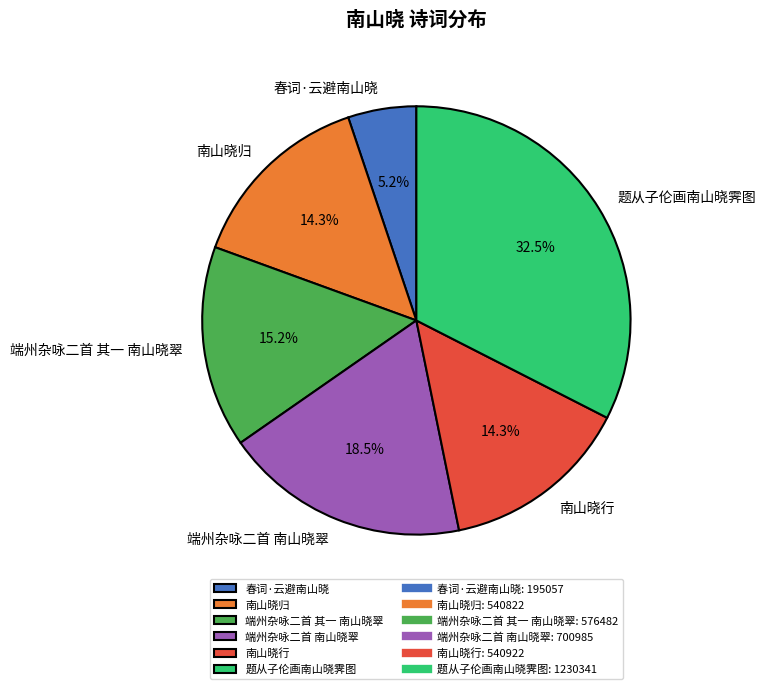

To the nearest percent, what is the difference between the 春词·云避南山晓 and 南山晓行 slice percentages?

9%